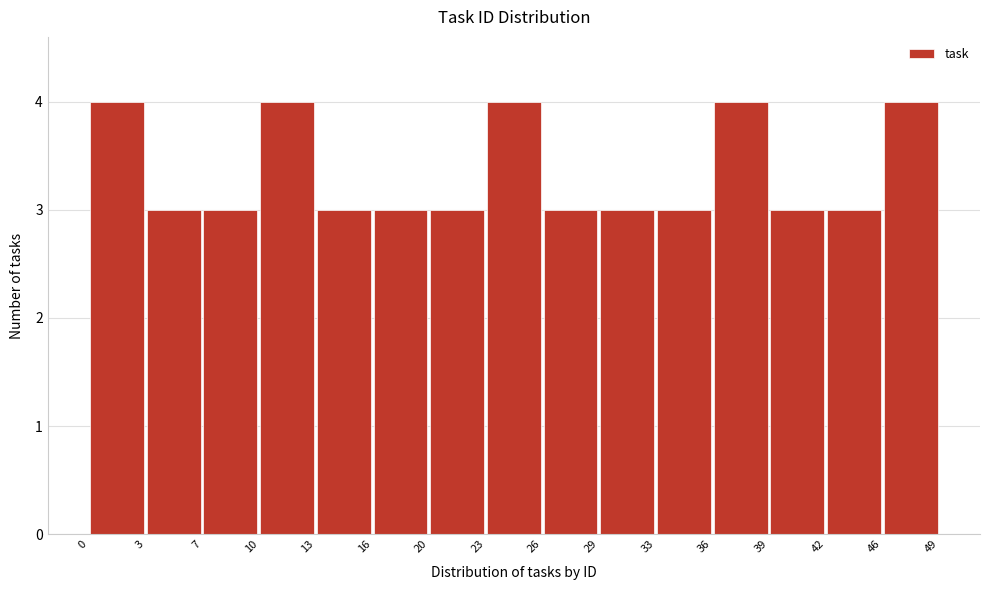

How tall is the bar that spans 7 to 10 on the x-axis? The values are not printed on the chart, so give them approximately, as read against the axis.

3